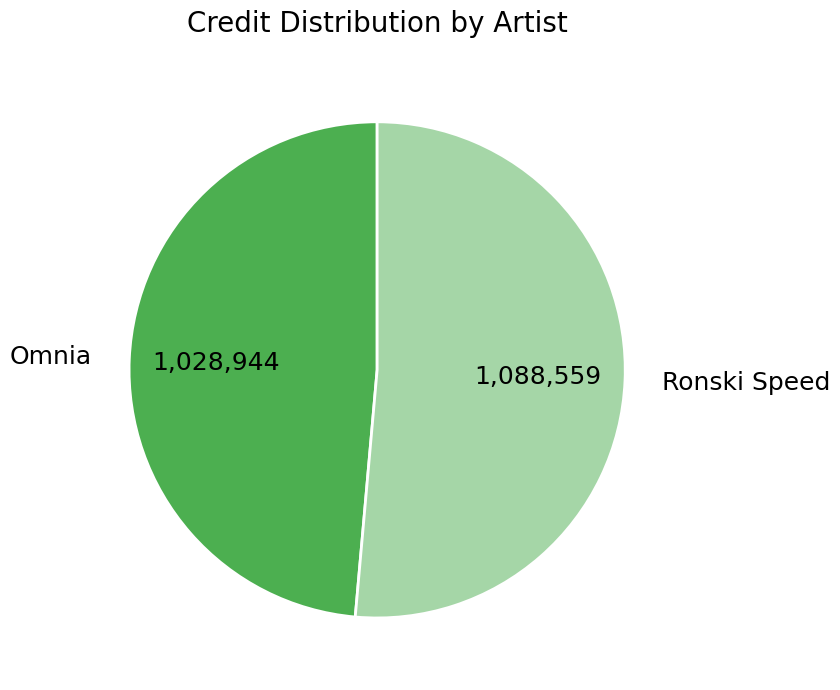

Does Ronski Speed account for over 50% of the chart?

Yes